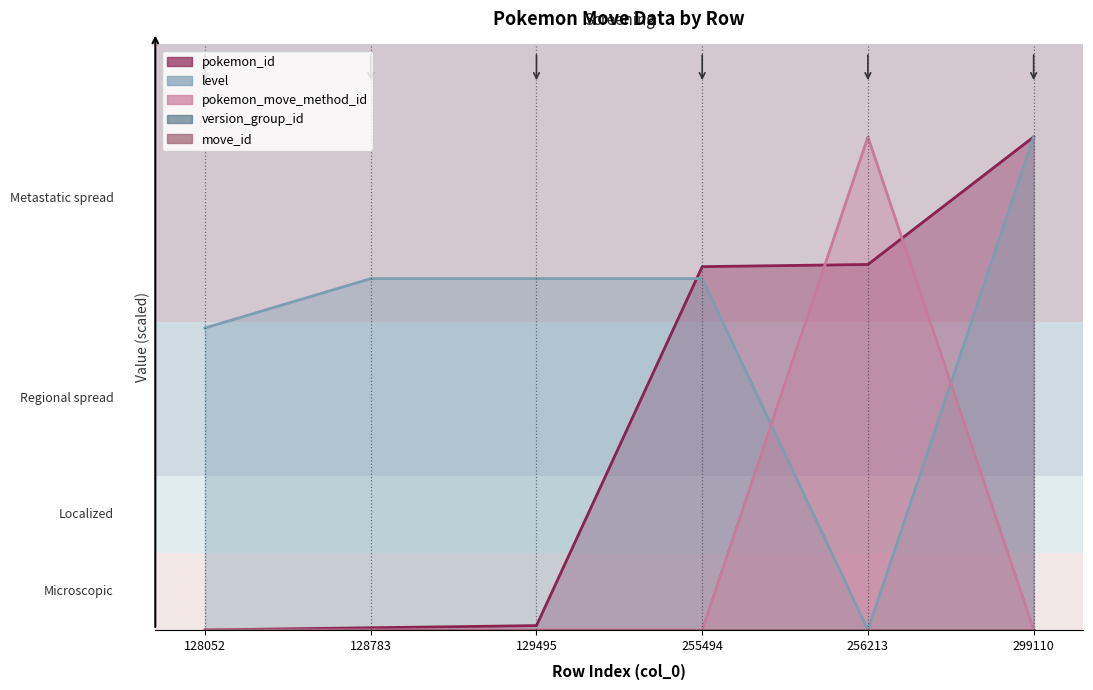

Which series changed the most between 129495 and 299110?

pokemon_id